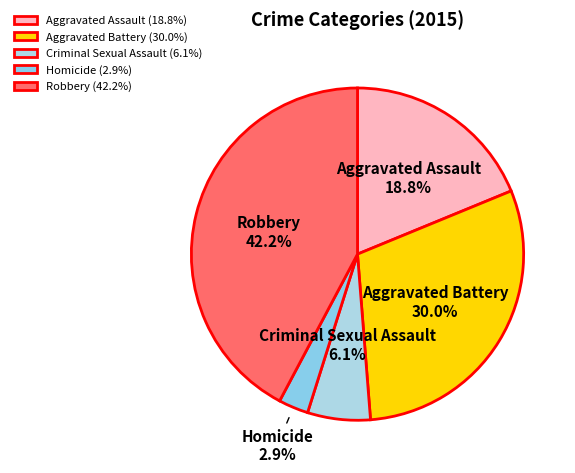

What percentage is NOT represented by Robbery?

57.8%